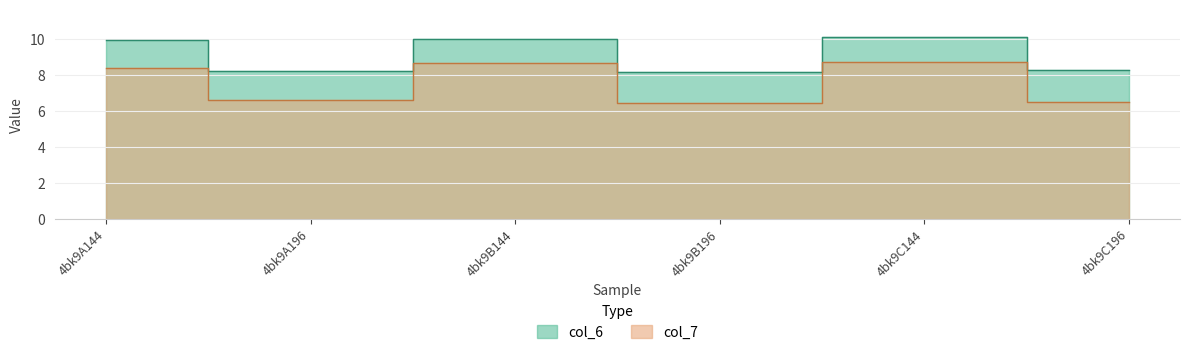

Rank the categories by col_7 value from lowest to highest.

4bk9B196, 4bk9C196, 4bk9A196, 4bk9A144, 4bk9B144, 4bk9C144